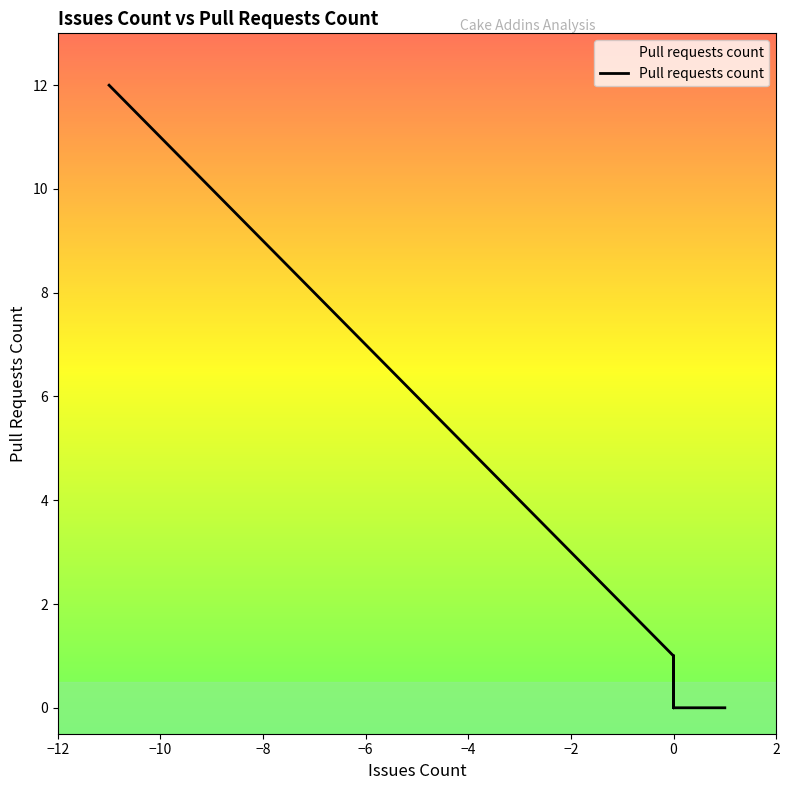

True or false: there are more than 0 points higher than both neighbors.

True